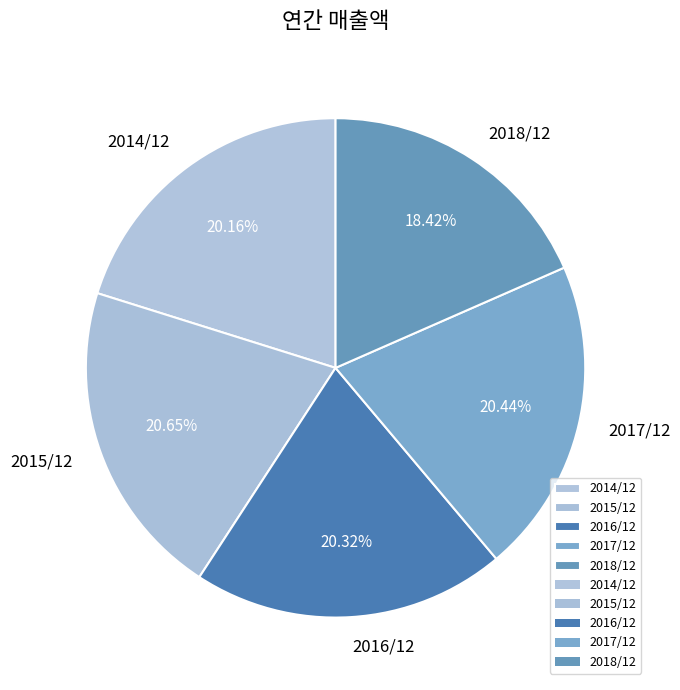

Which category has the smallest portion of the pie?

2018/12